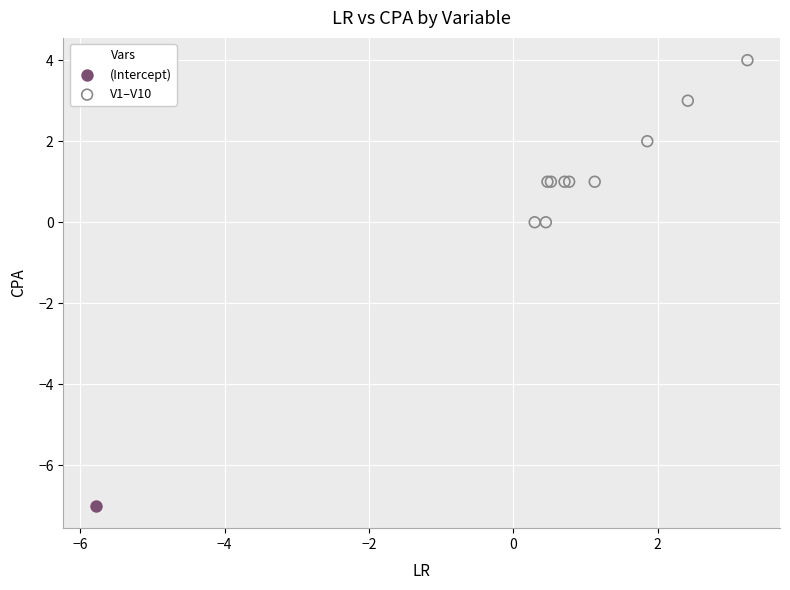

What are all the series names shown in the legend?

(Intercept), V1–V10